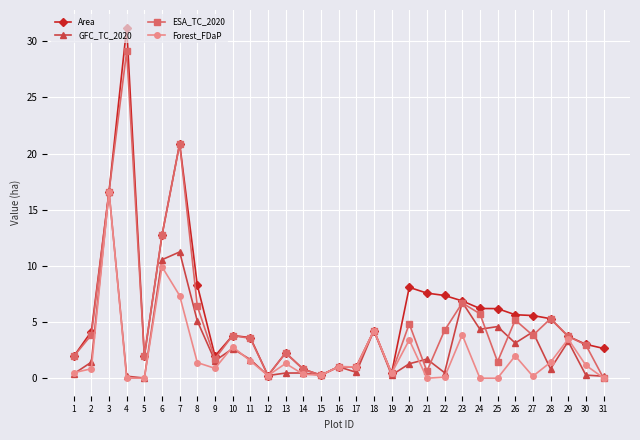

At which label is GFC_TC_2020 closest to 8?

23